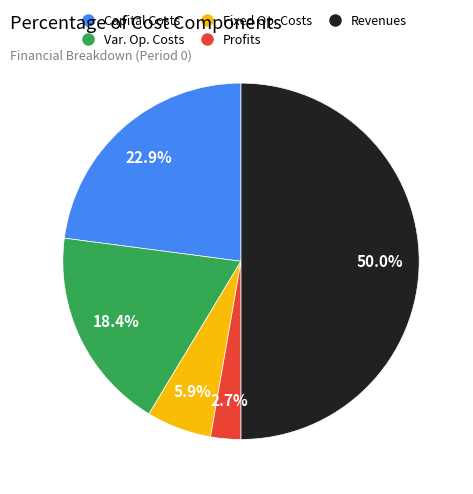

What is the largest slice in the pie chart?

Total Revenues